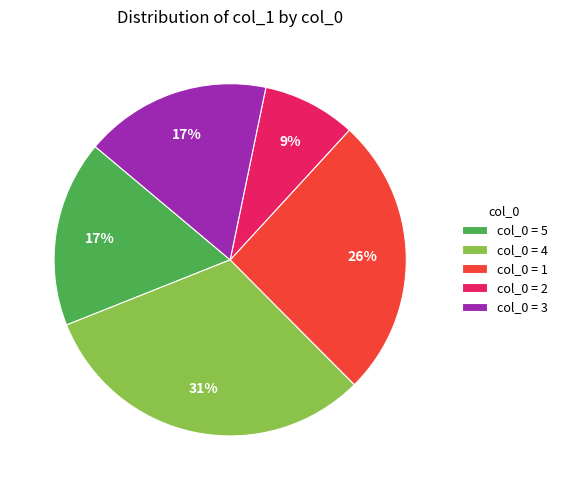

Does any single category account for the majority?

No